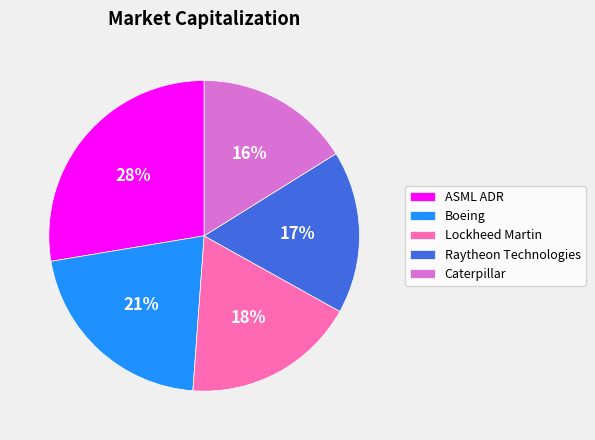

To the nearest percent, what is the average slice percentage?

20%